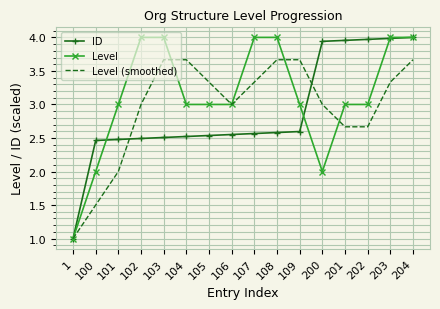

At how many categories does at least one series exceed 2?

15